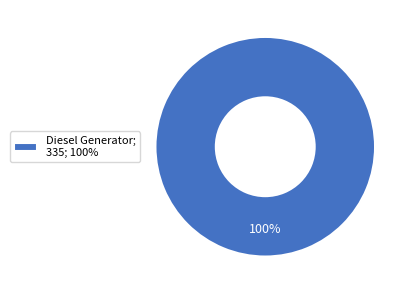

How many slices are in this pie chart?

1